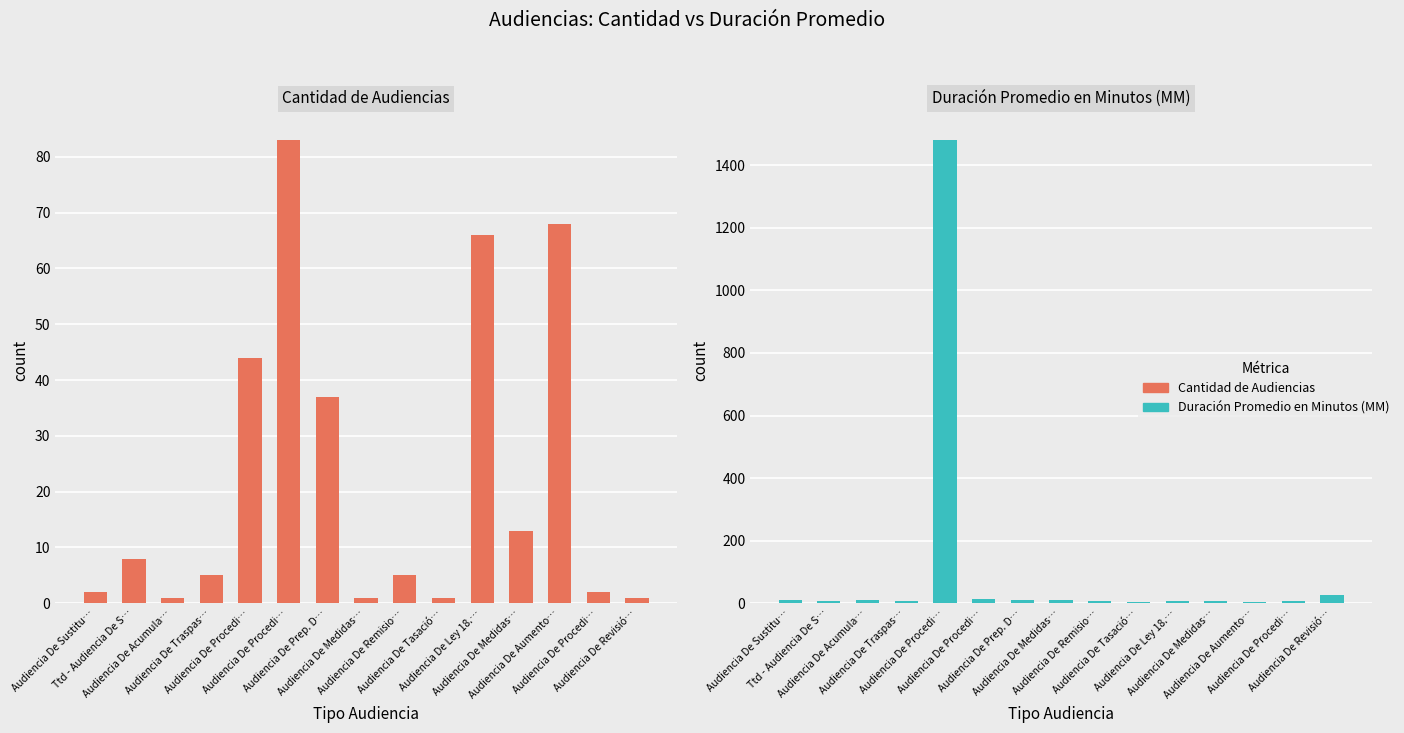

Count the number of categories in the chart.

15